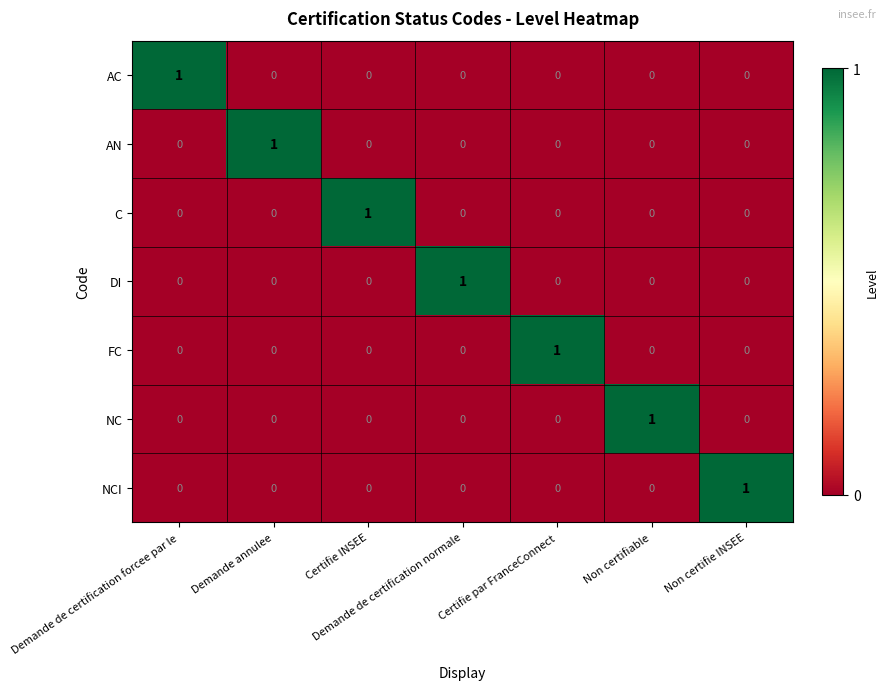

At how many categories does at least one series exceed 0?

7